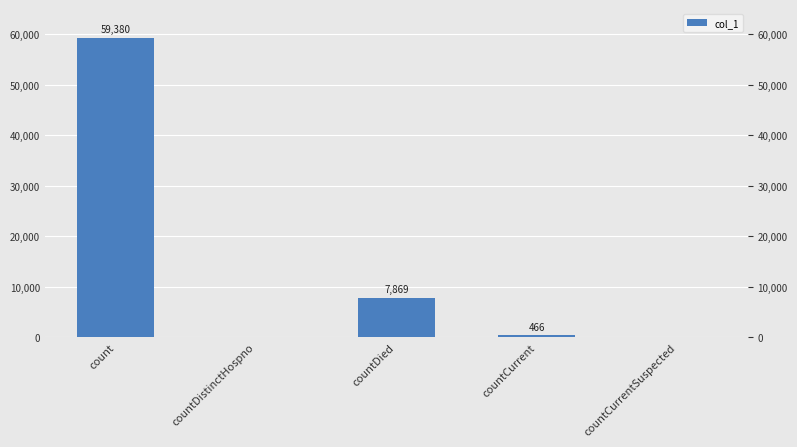

Does the chart contain stacked bars?

No